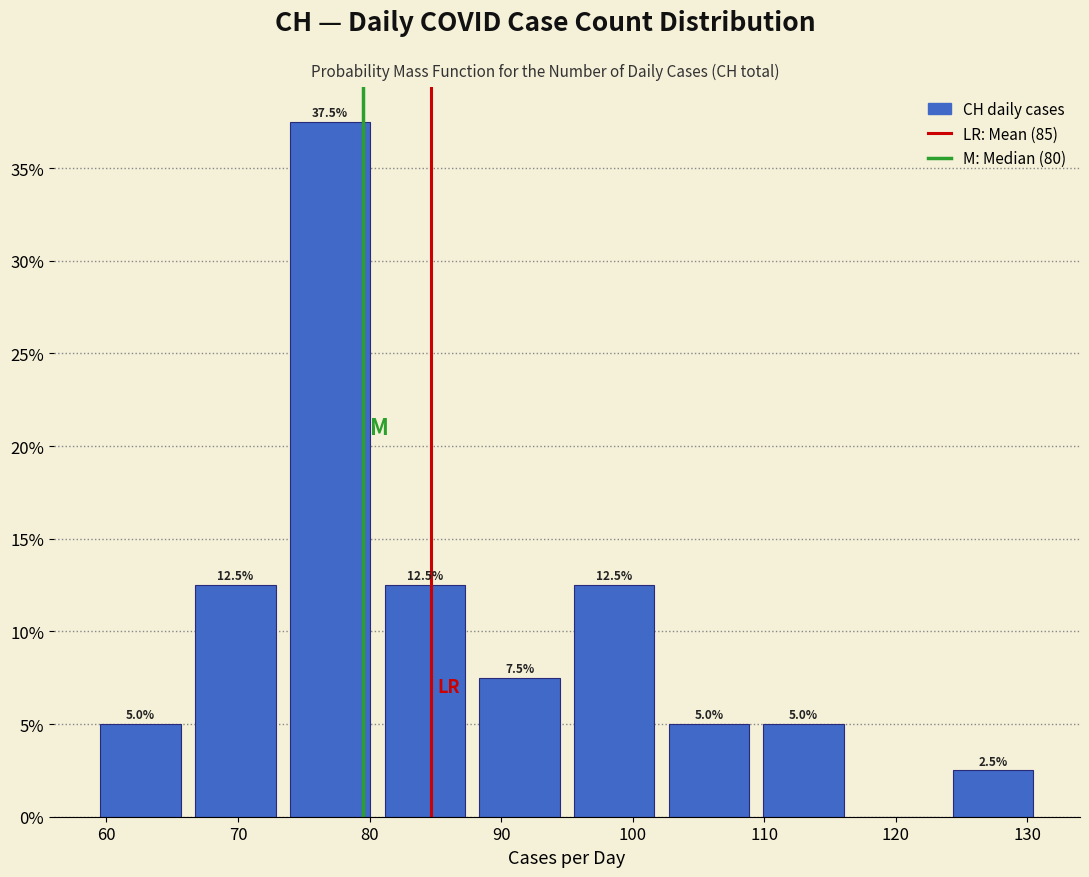

Over which range of the x-axis is the bar tallest?

73.4 to 80.6